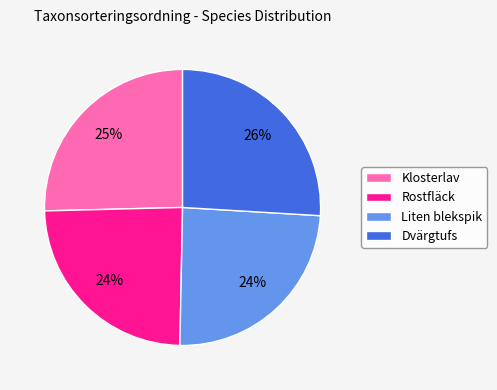

Approximately how many times larger is the value at Rostfläck compared to Klosterlav?

1.0